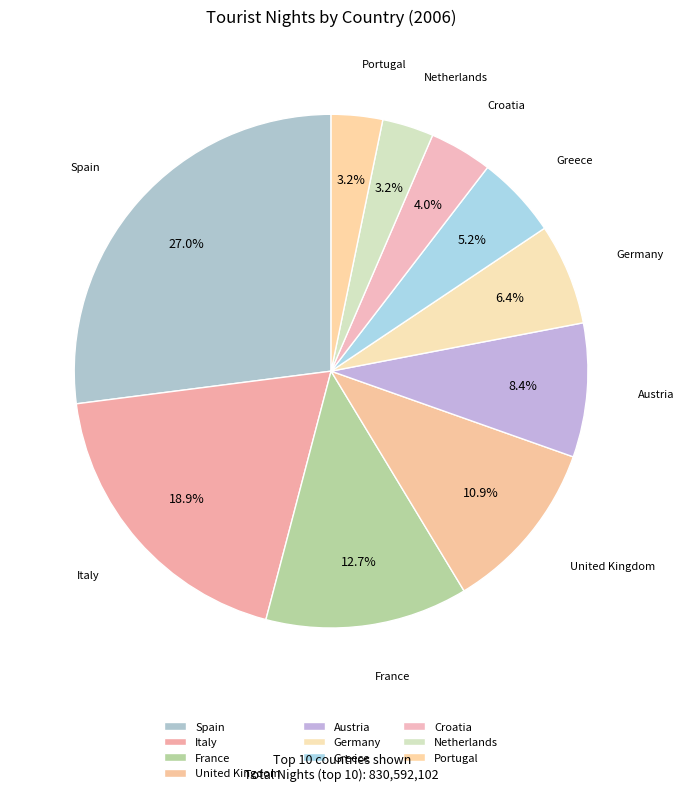

Is it true that Italy is 31% of the pie?

False